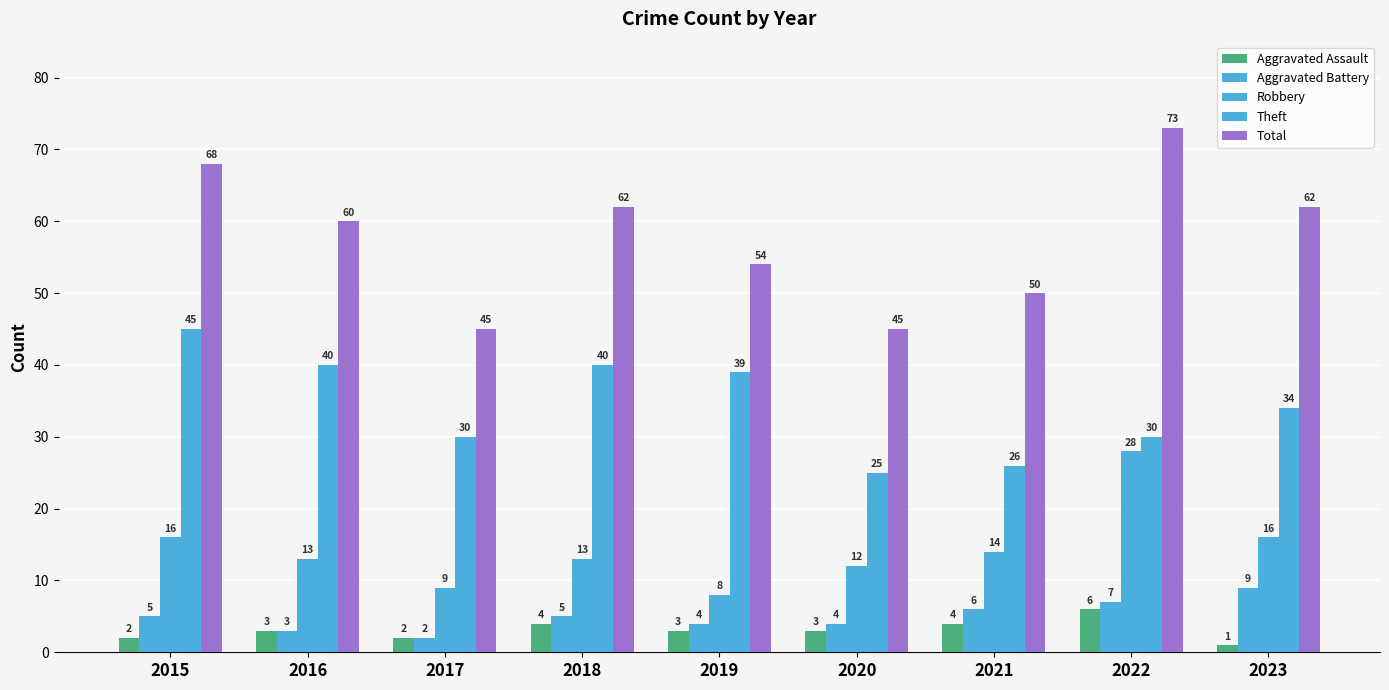

Which category has the lowest value across all series?

2023